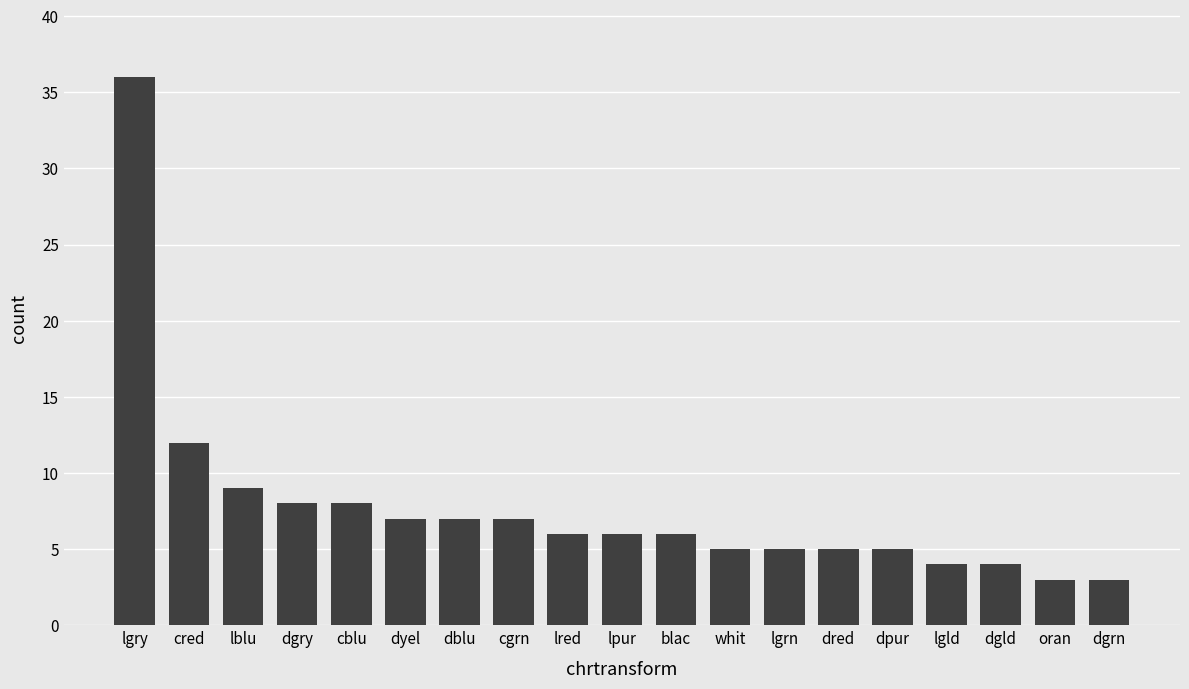

What is the ratio of the value at dblu to the value at dyel?

1.0